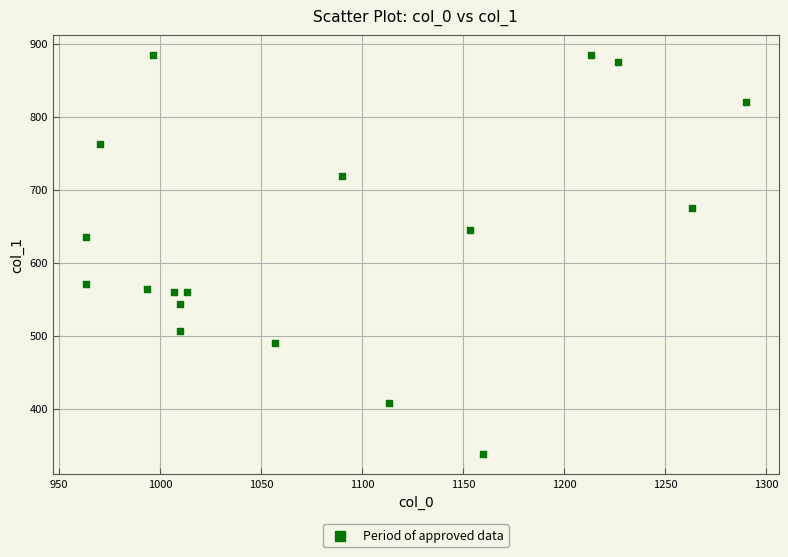

What is the range of Y values (max minus min)?

546.8